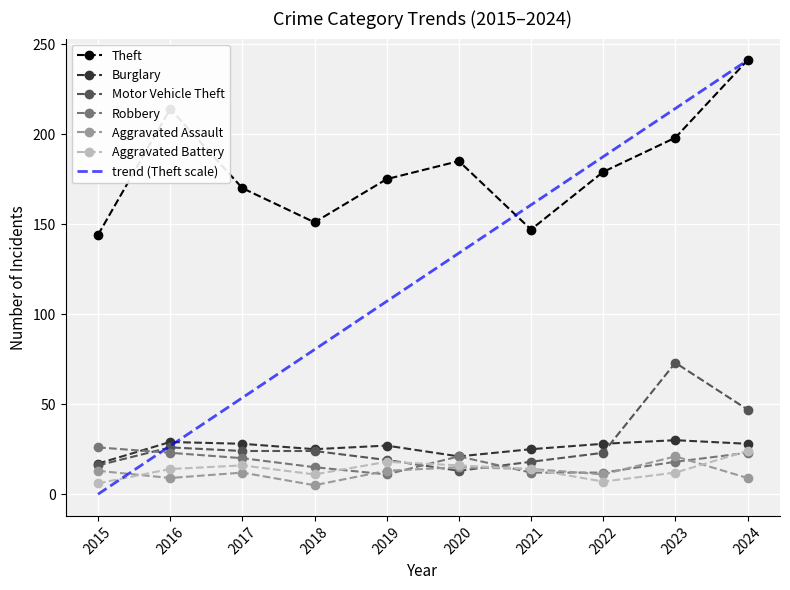

True or false: Aggravated Battery has more than 1 points higher than both neighbors.

True